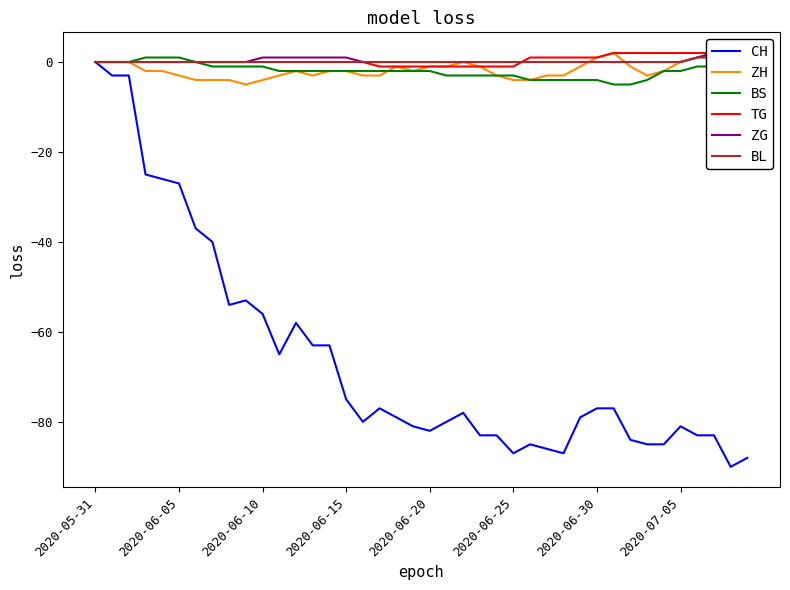

Which series ends up on top after the final intersection of ZH and BS?

ZH